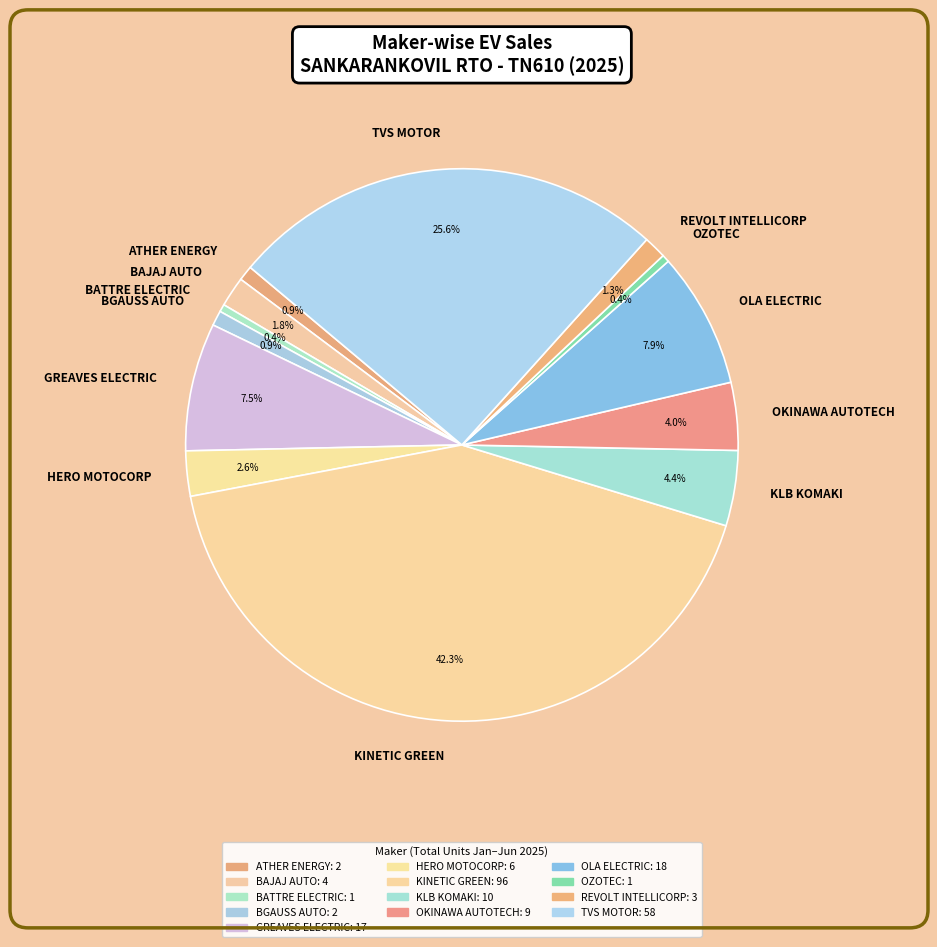

Does any single category account for the majority?

No